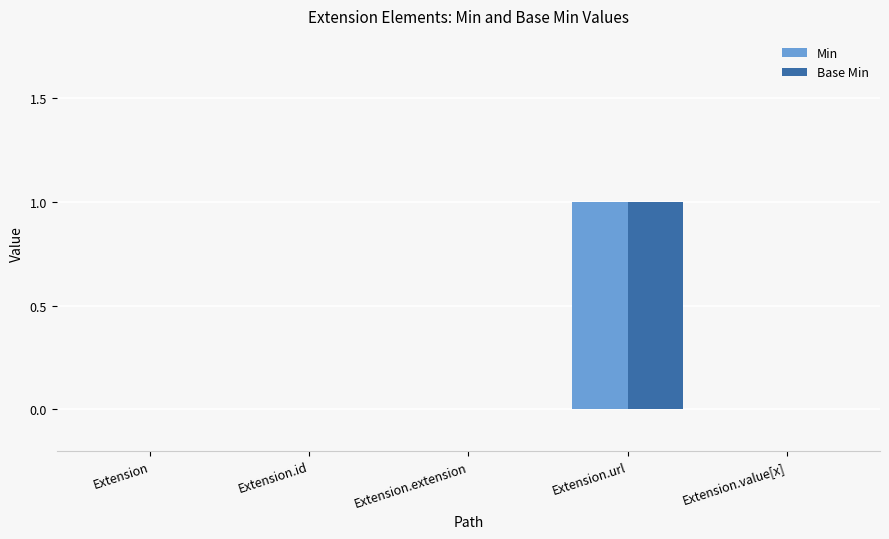

Which category has the highest value in the Base Min series?

Extension.url